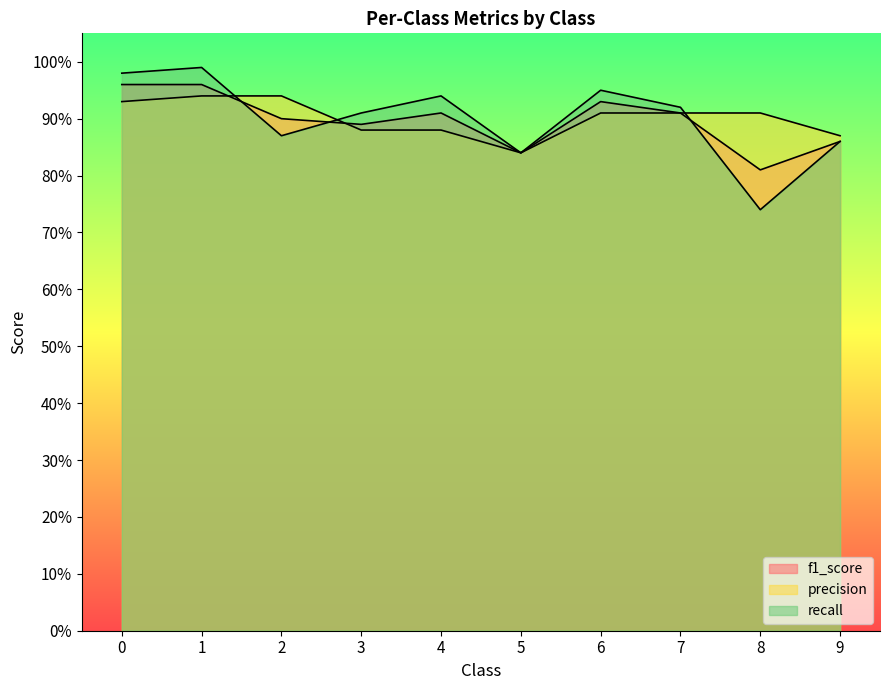

Is the value of recall at 8 greater than the value of f1_score at 1?

No